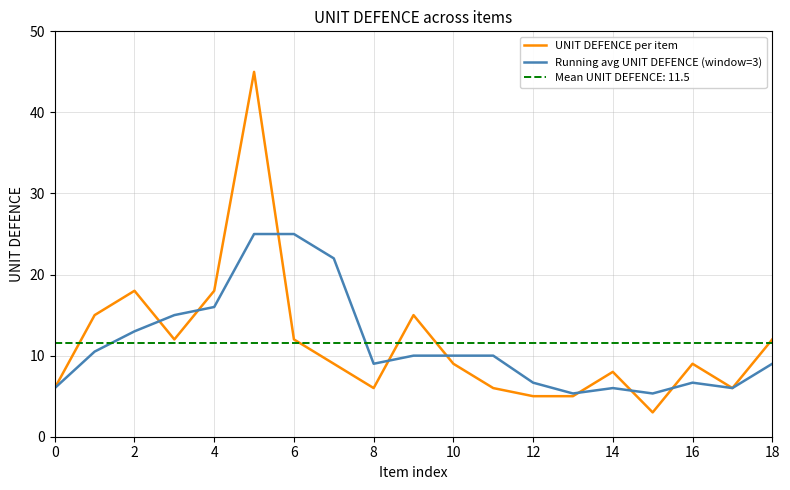

True or false: UNIT DEFENCE per item has a value of 12.0 at 18.

True